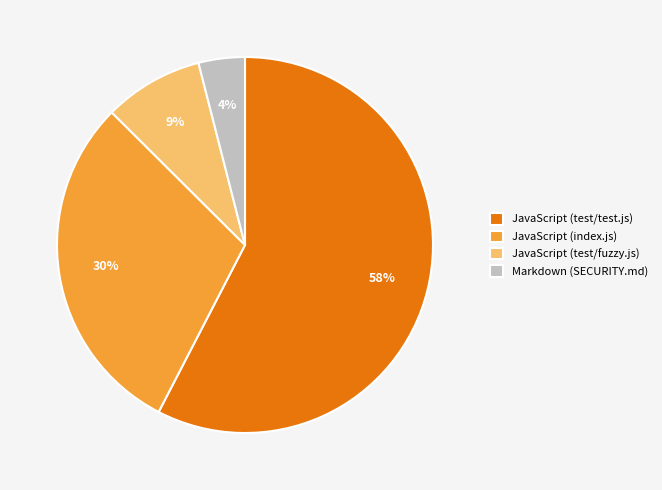

Which category accounts for the majority?

JavaScript (test/test.js)